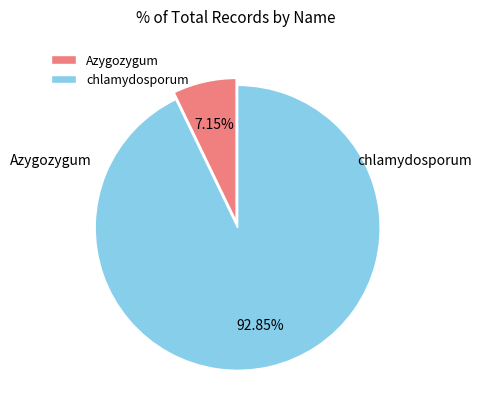

Does any single category account for the majority?

Yes